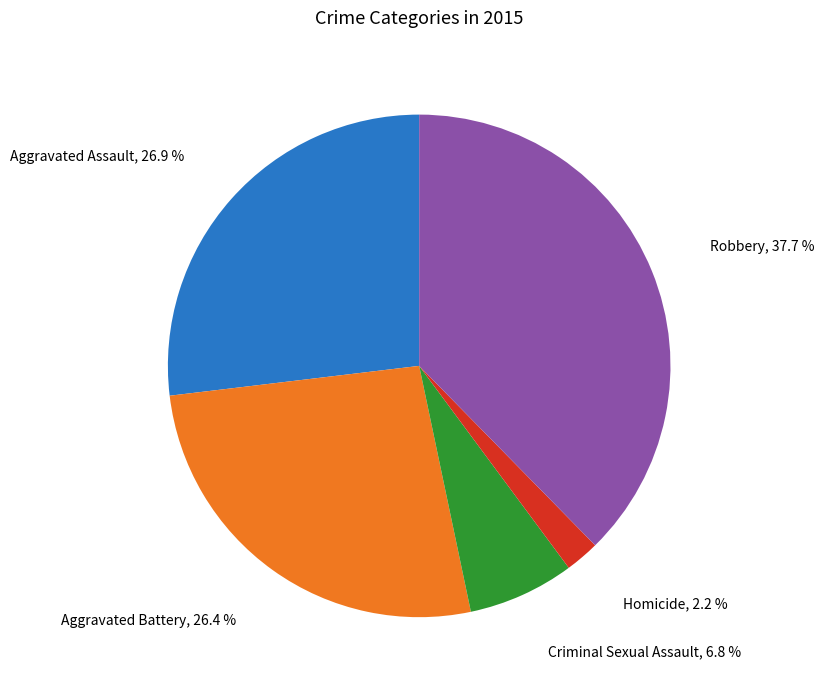

The Criminal Sexual Assault slice represents 7% of the pie. True or false?

True